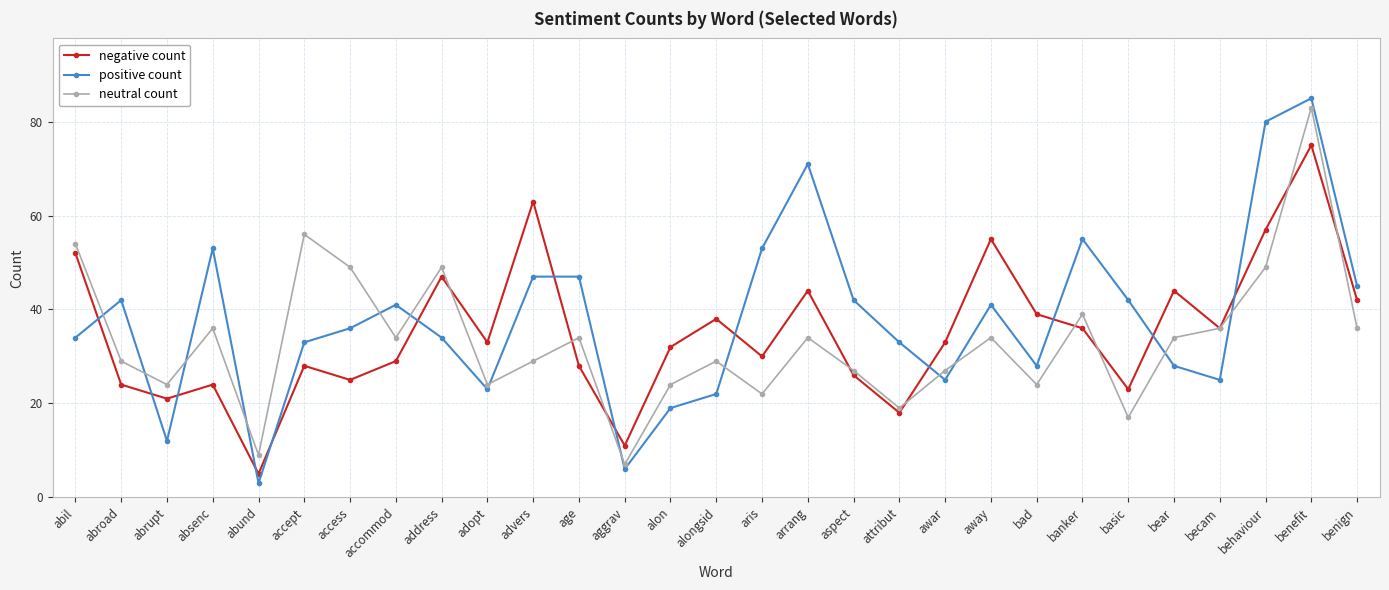

List the series in order of their peak value, lowest first.

negative count, neutral count, positive count